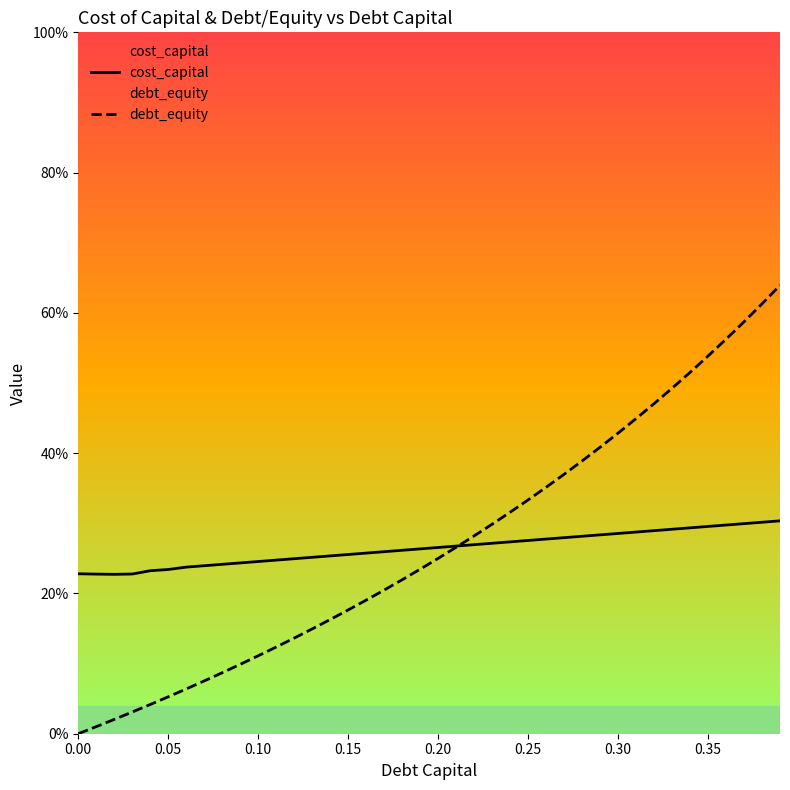

Does the chart display data point markers on the line(s)?

No